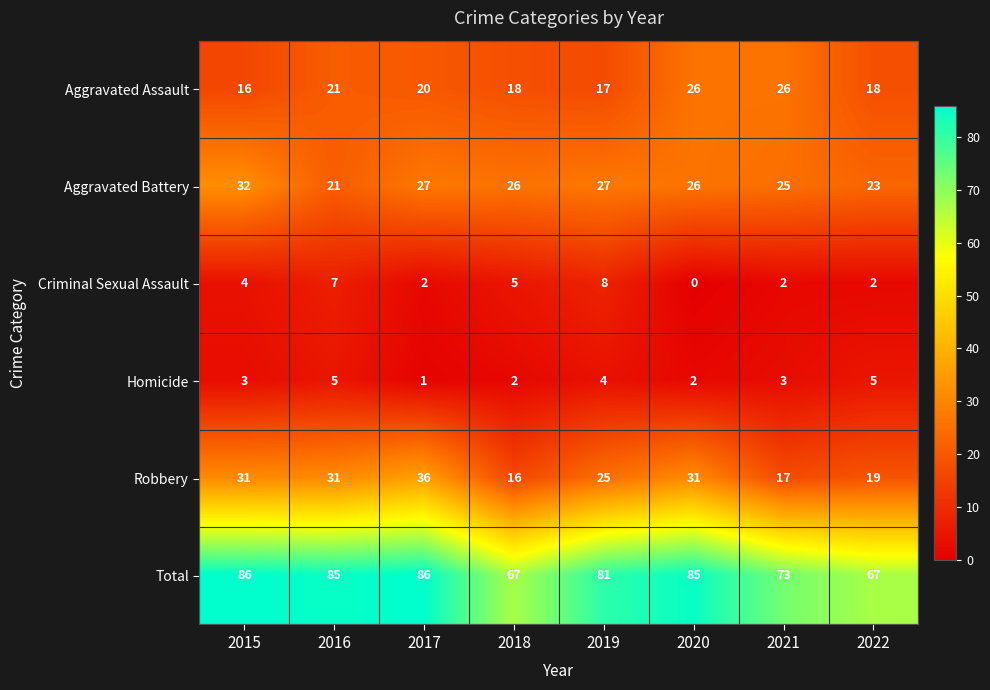

What is the difference between the highest and lowest values at 2020?

85